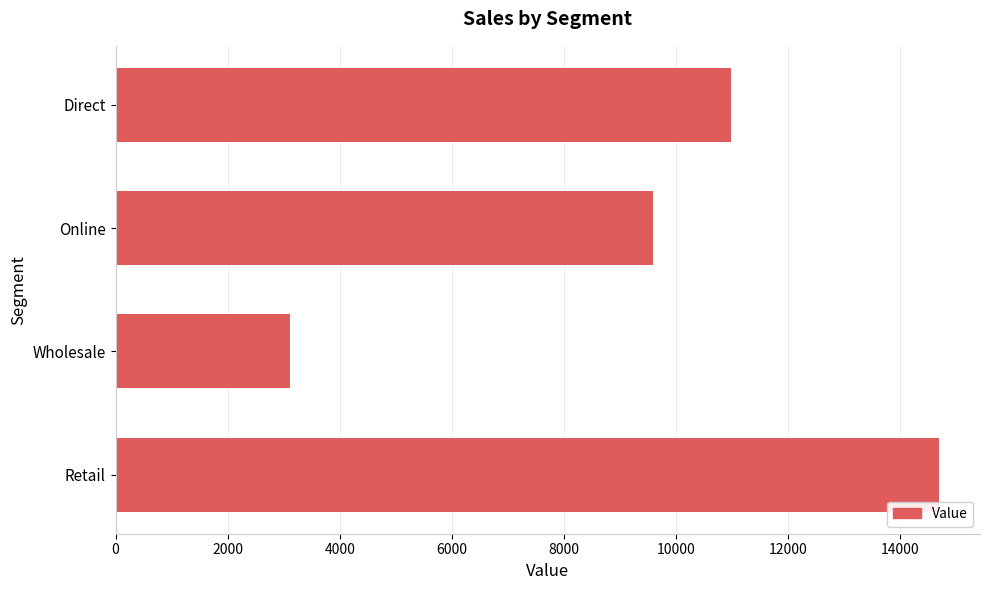

Reading top to bottom, extract all data points from this chart.

10970	9588	3104	14684